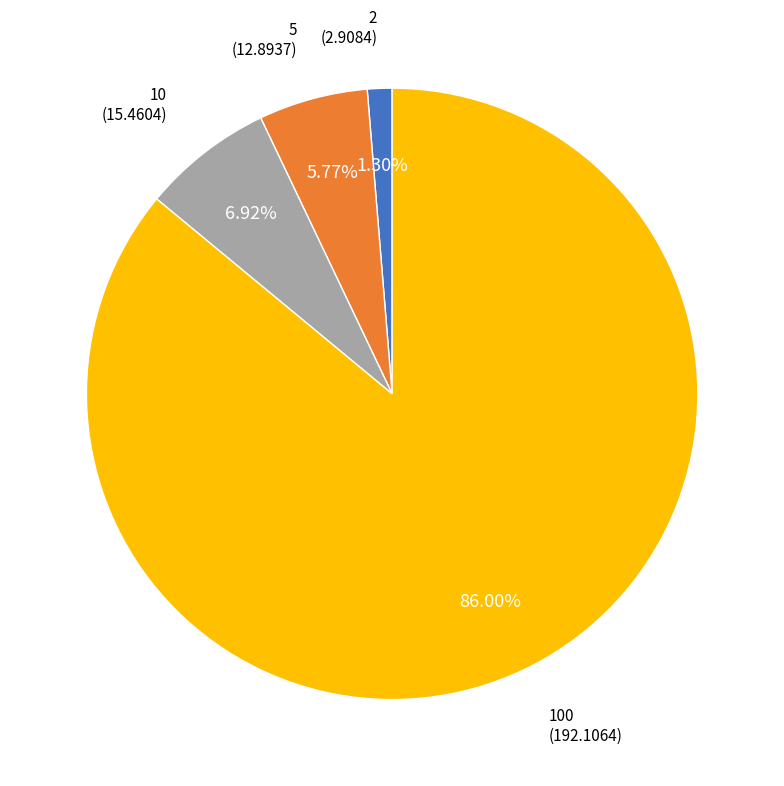

Count the number of slices in the pie.

4